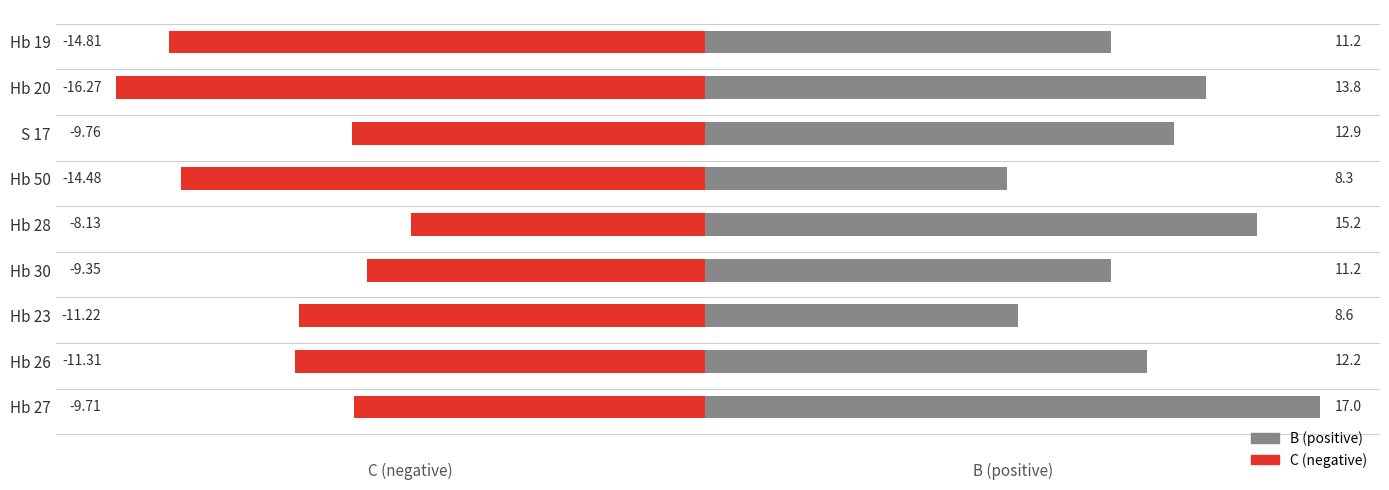

What are all the series names shown in the legend?

B, C